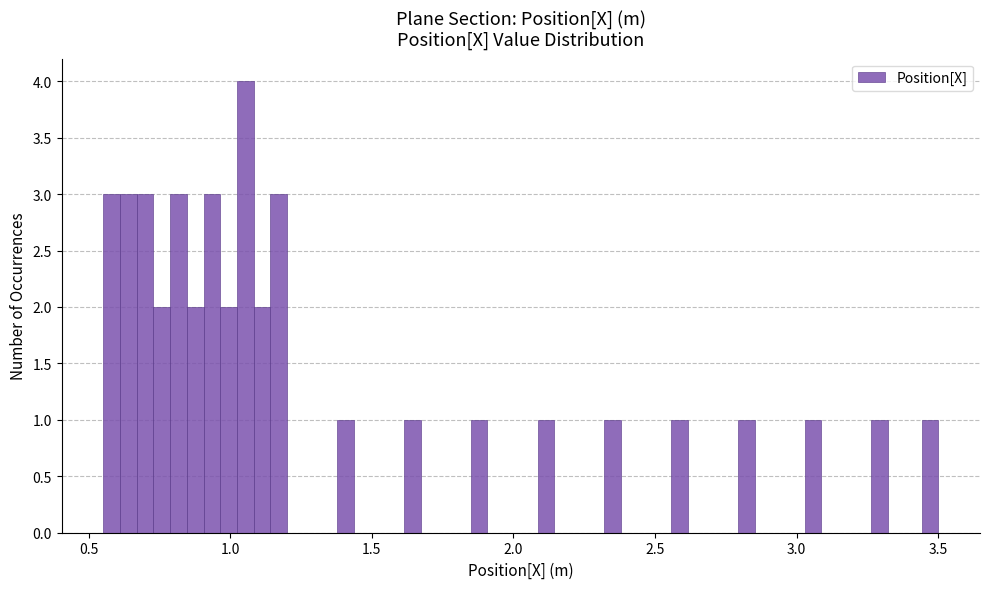

Around what value on the x-axis is the tallest bar? Give the approximate position of its centre, as read against the axis.

1.05